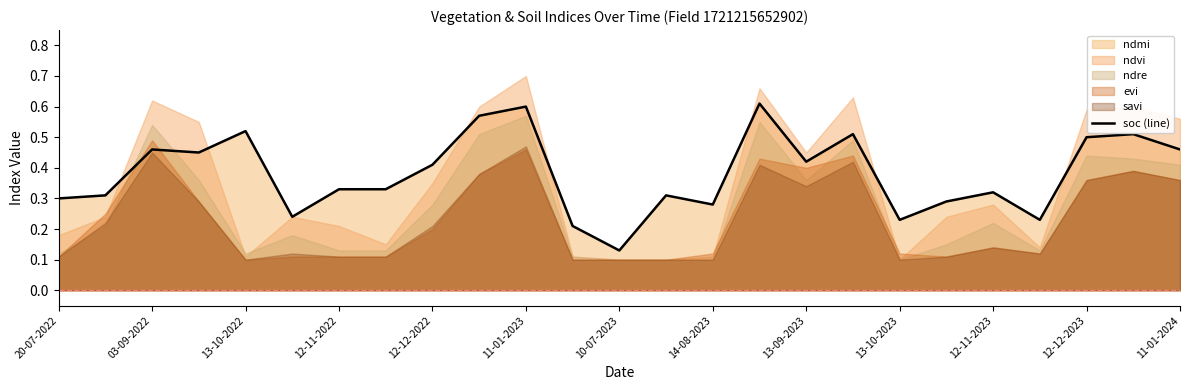

Does the chart have visible grid lines?

No